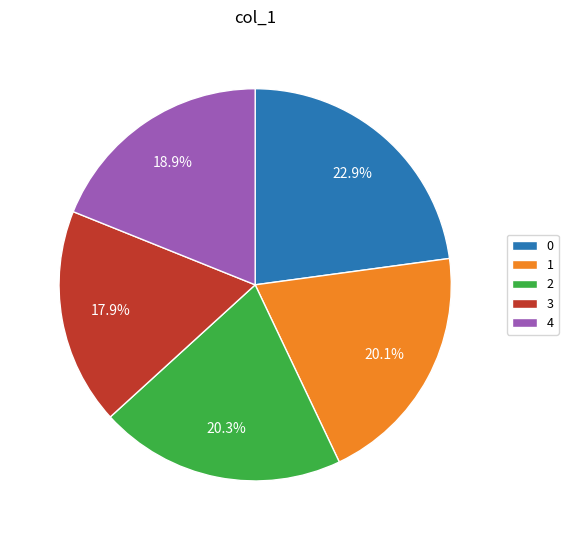

What percentage is the 1 slice, to the nearest percent?

20%